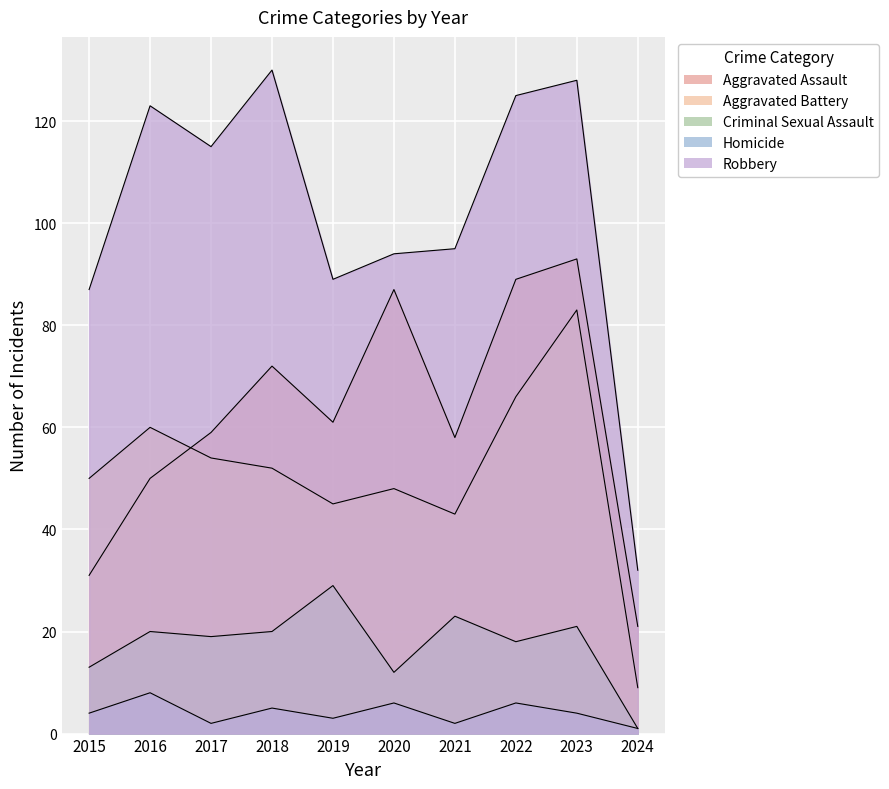

Is it true that Homicide equals 4 at 2019?

False